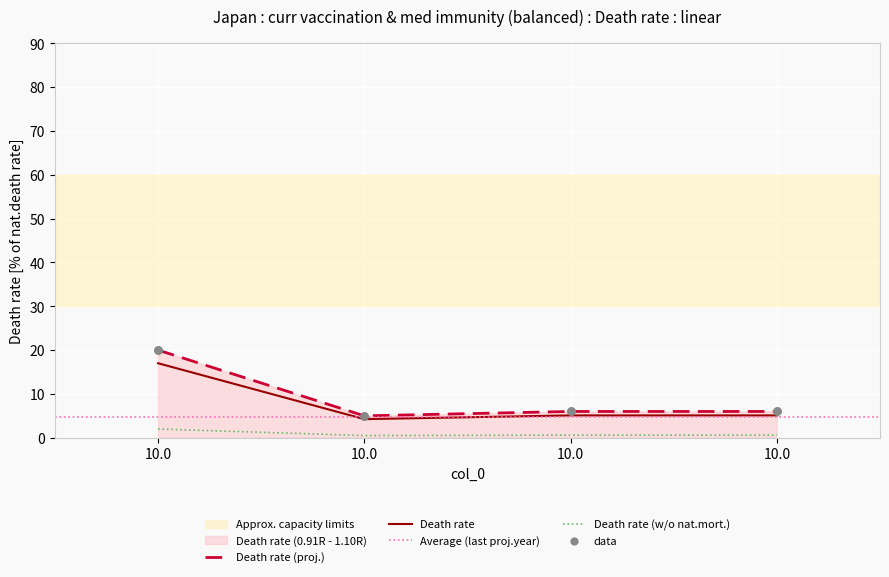

What is the ratio of the value at 10.0 to the value at 10.0?

0.8